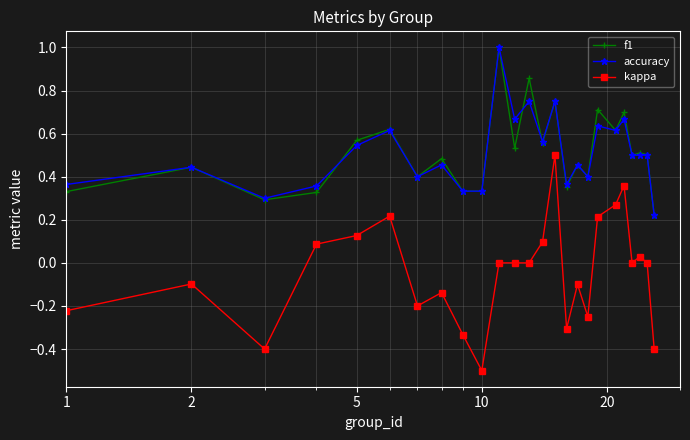

Does the chart display data point markers on the line(s)?

Yes